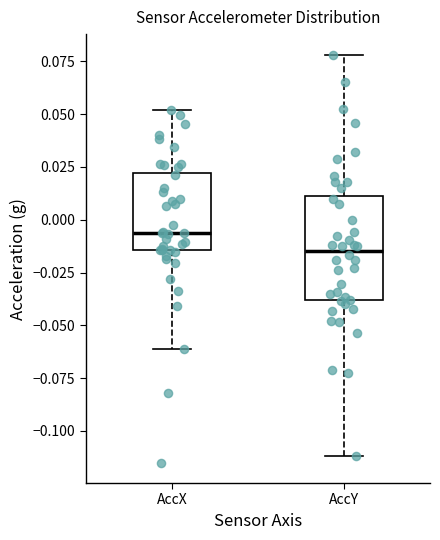

Which box has the highest median line?

AccX